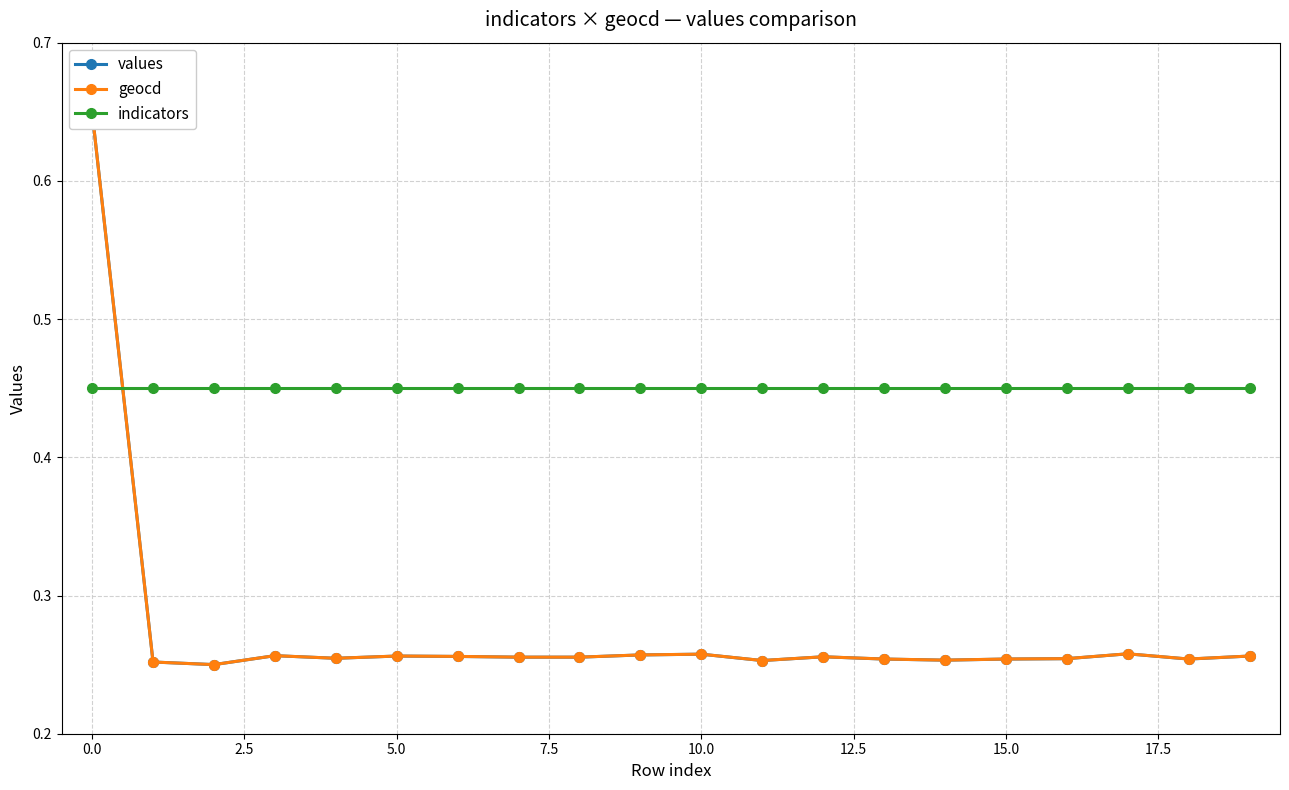

What is the difference between the maximum and minimum values in the values series?

0.4